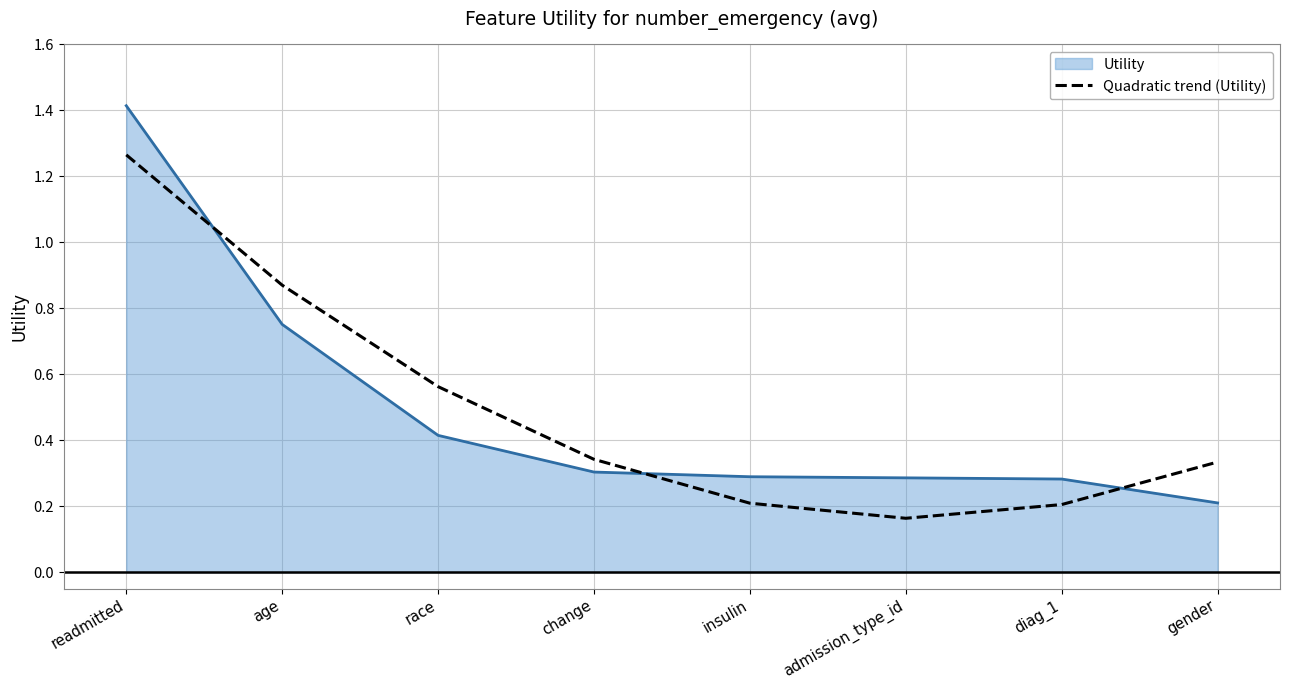

Is it true that Quadratic trend (Utility) equals 1.5 at age?

False